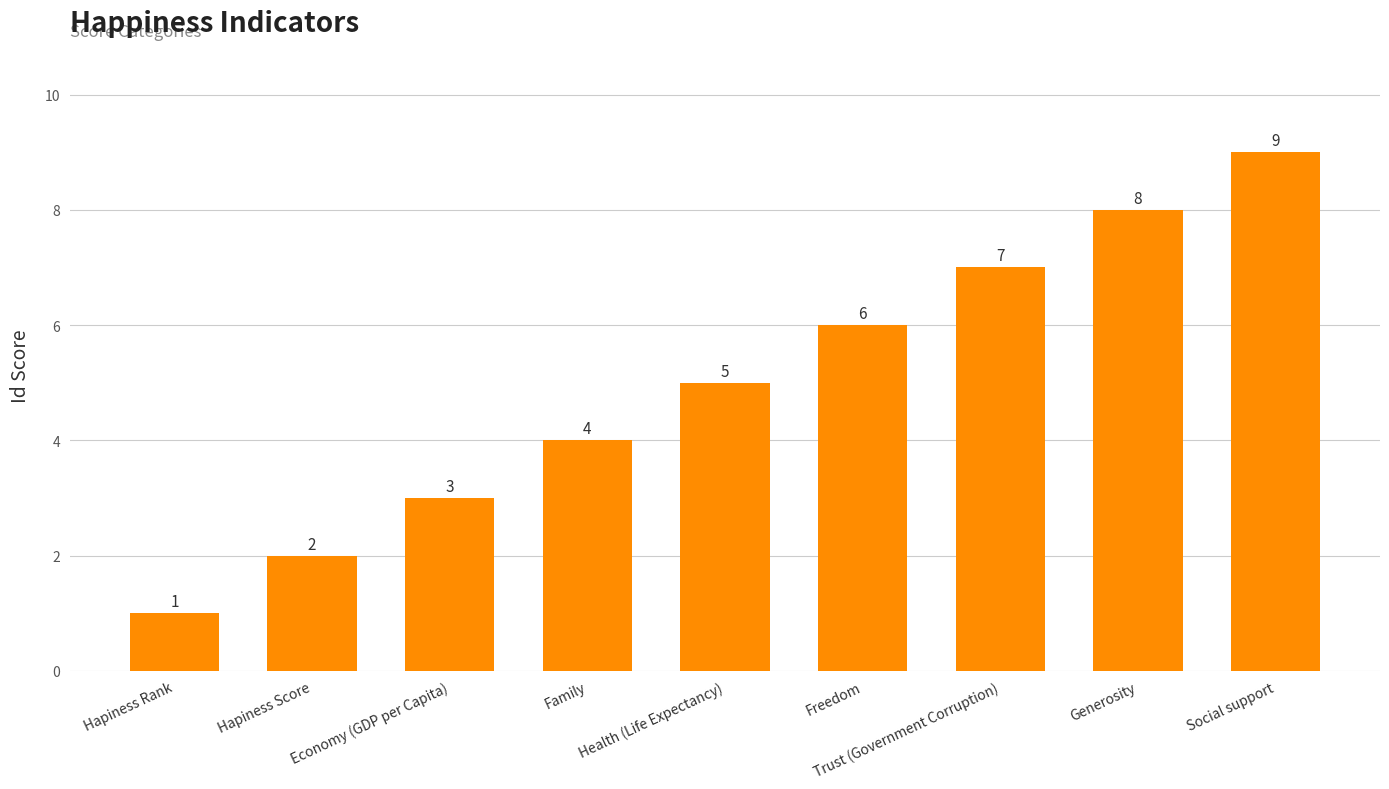

List the labels in order of value, smallest first.

Hapiness Rank, Hapiness Score, Economy (GDP per Capita), Family, Health (Life Expectancy), Freedom, Trust (Government Corruption), Generosity, Social support